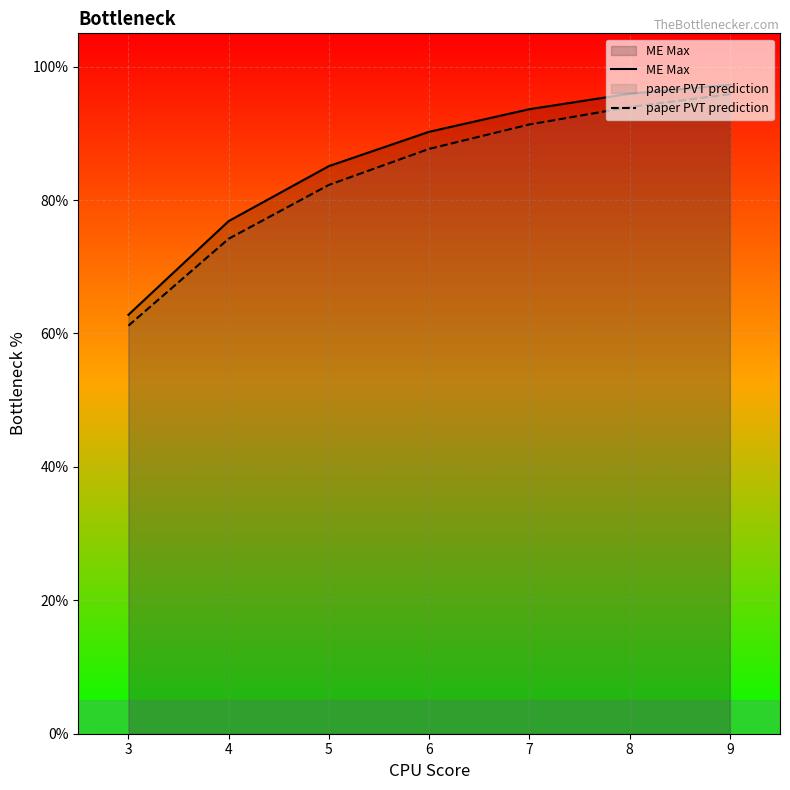

What is the approximate value of ME Max at 4?

76.9